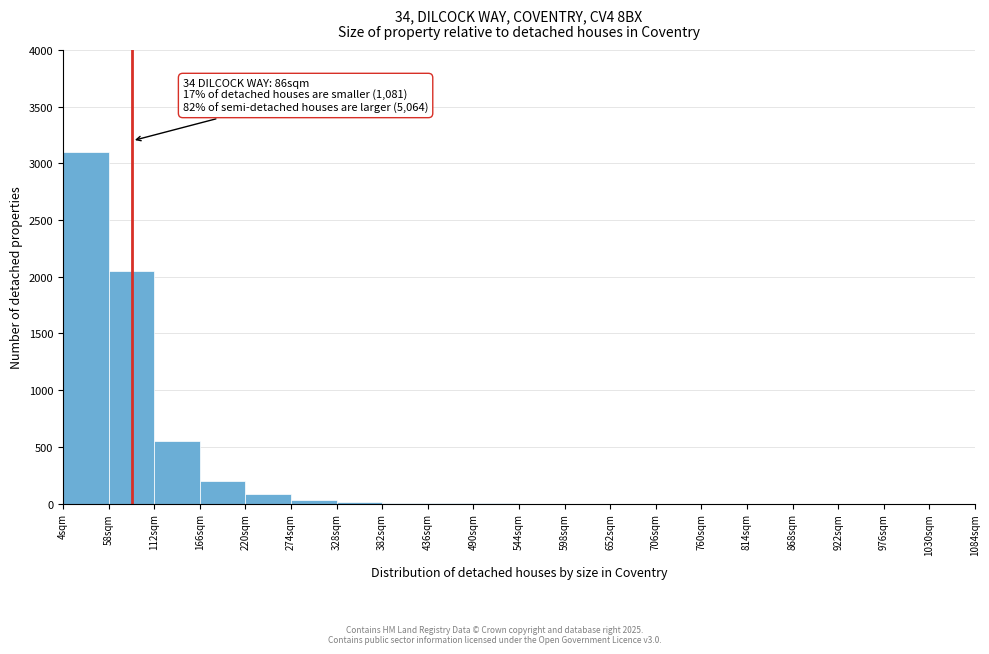

Which range on the x-axis has the tallest bar?

4 to 58